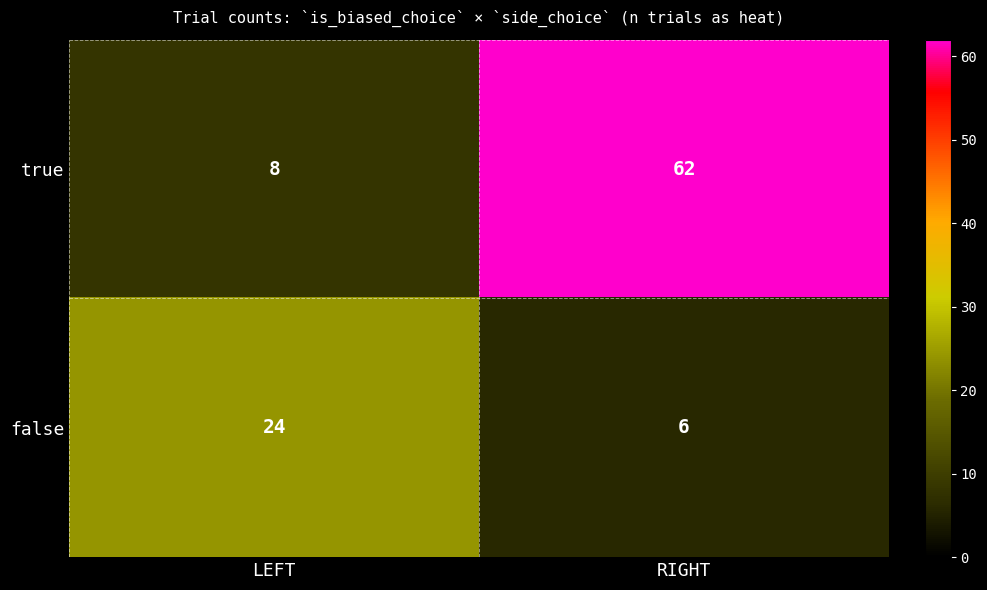

Where is true nearest to the value 35?

LEFT